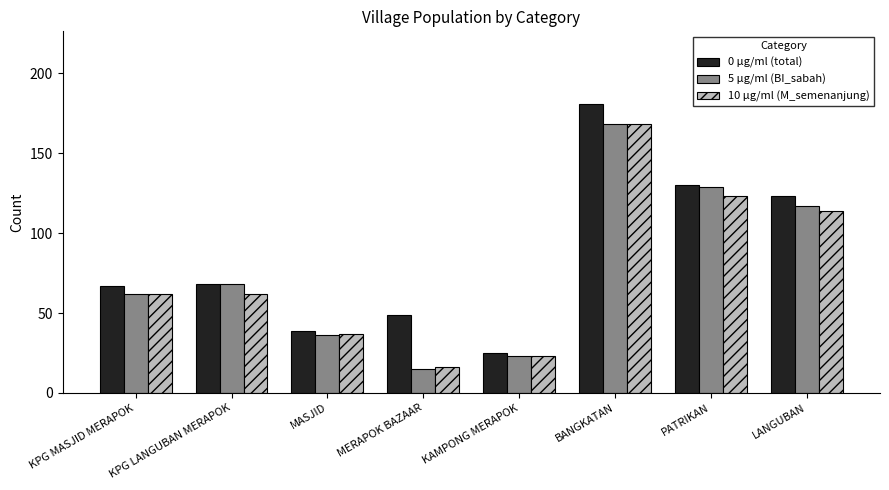

The value of 5 µg/ml (BI_sabah) at BANGKATAN is 168. True or false?

True